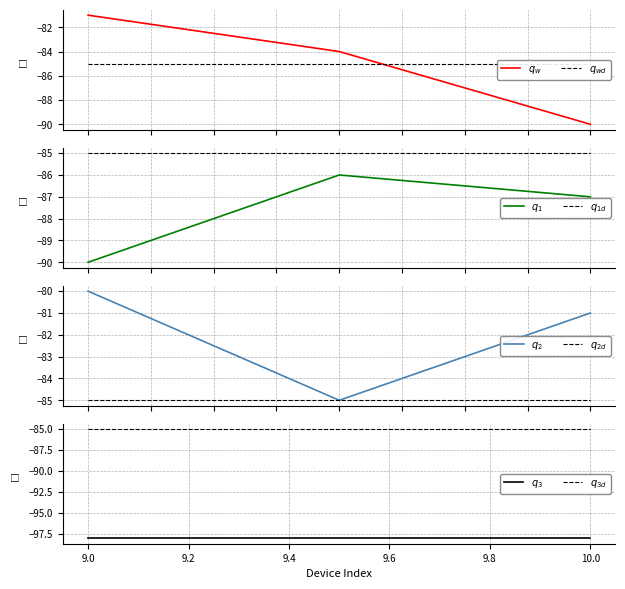

What is the minimum value shown in the chart?

-98